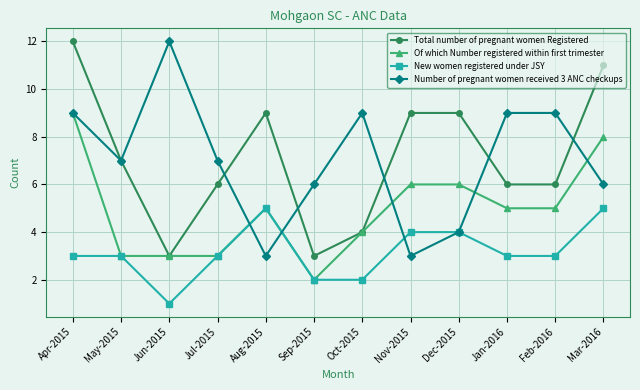

What is the difference between the Number of pregnant women received 3 ANC checkups values at Nov-2015 and Jan-2016?

6